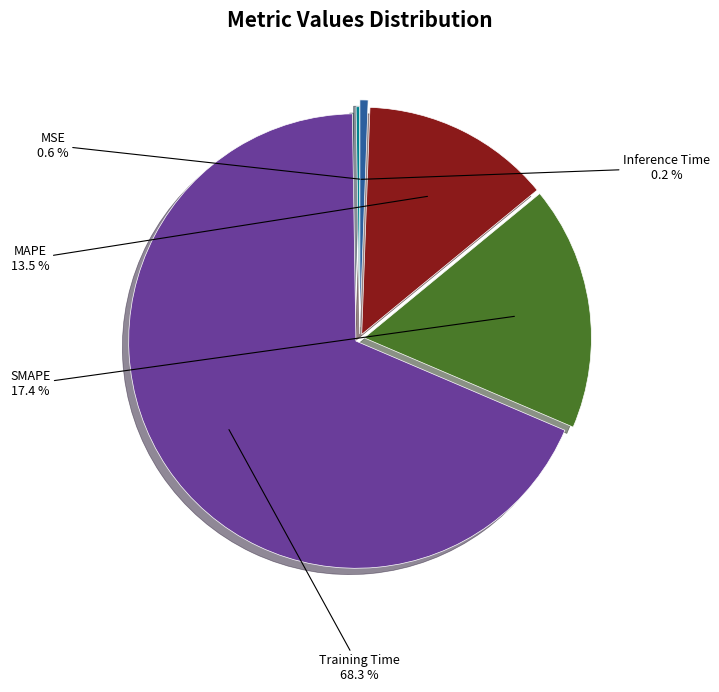

Does any single category account for the majority?

Yes